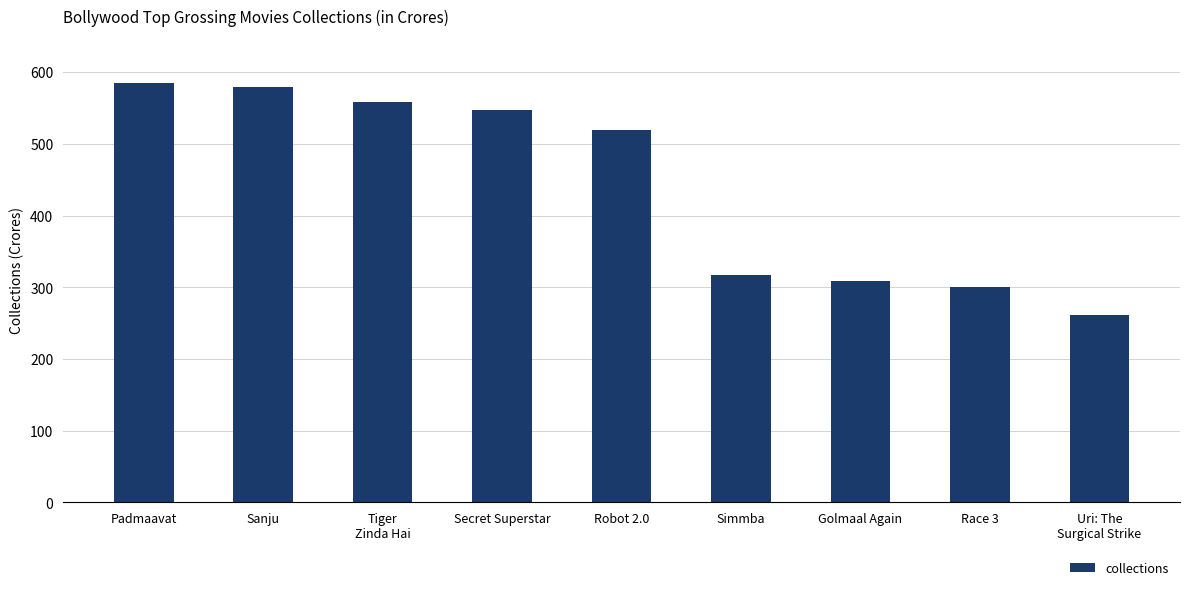

List the labels in order of value, largest first.

Padmaavat, Sanju, Tiger
Zinda Hai, Secret Superstar, Robot 2.0, Simmba, Golmaal Again, Race 3, Uri: The
Surgical Strike